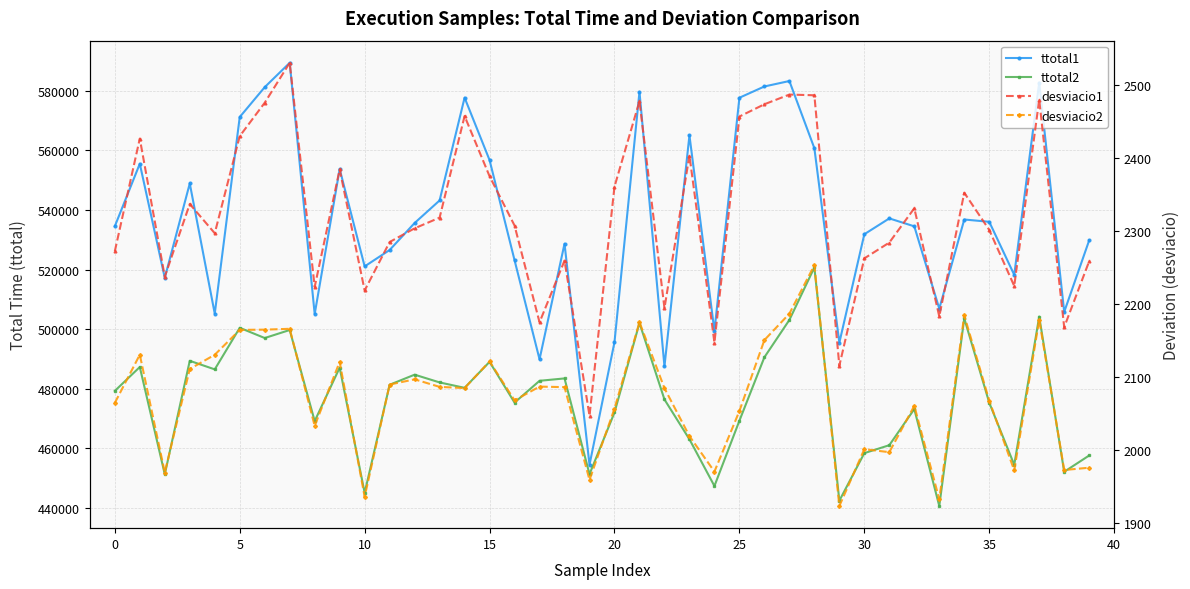

How many interior local valleys does the desviacio1 series have?

12